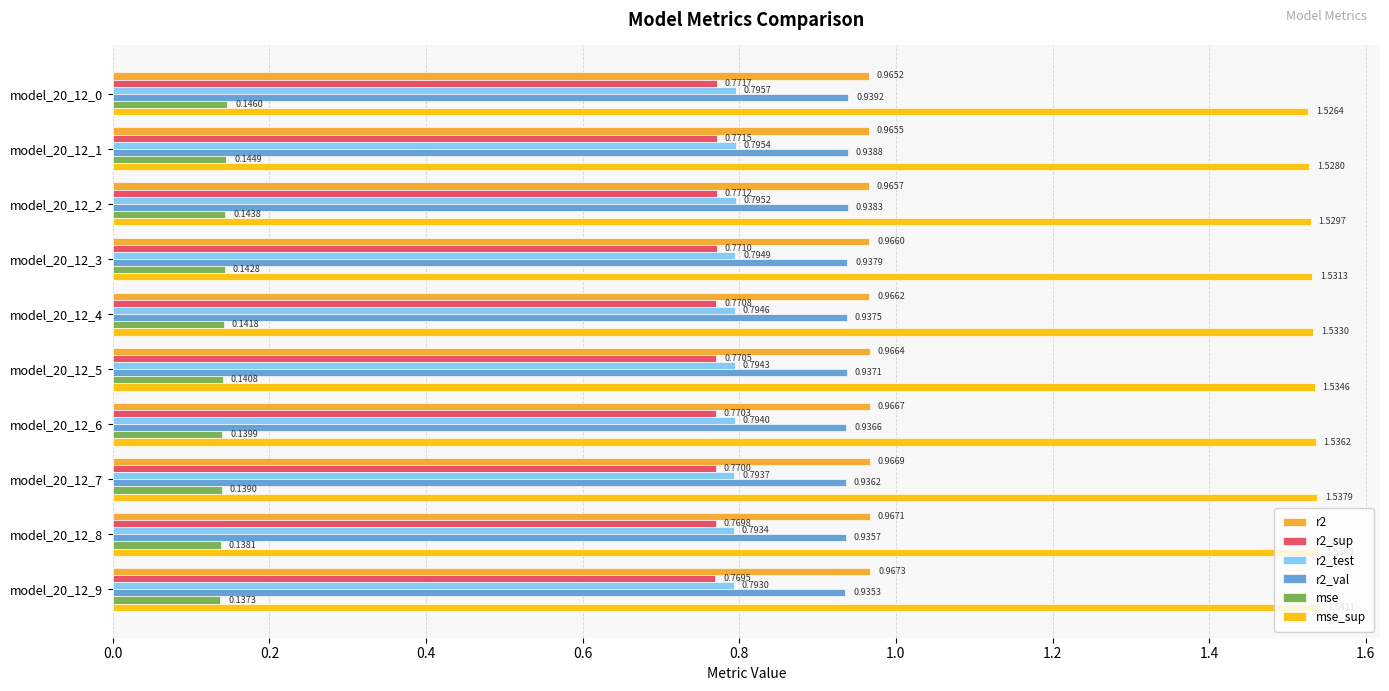

Is the value of mse_sup at model_20_12_9 greater than the value of mse at model_20_12_4?

Yes